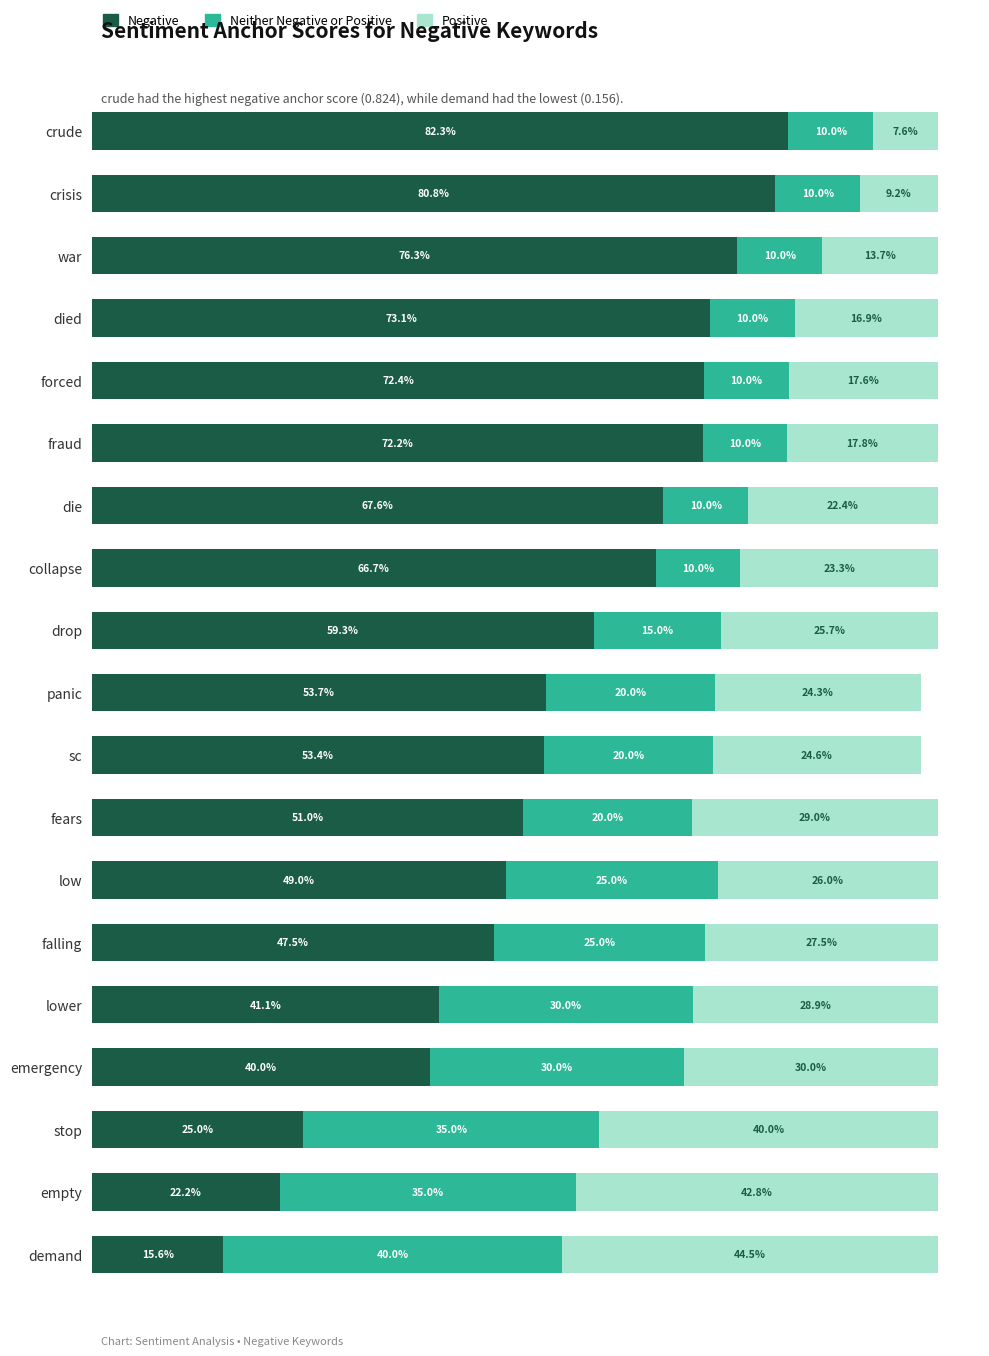

What are all the series names shown in the legend?

Negative, Neither Negative or Positive, Positive